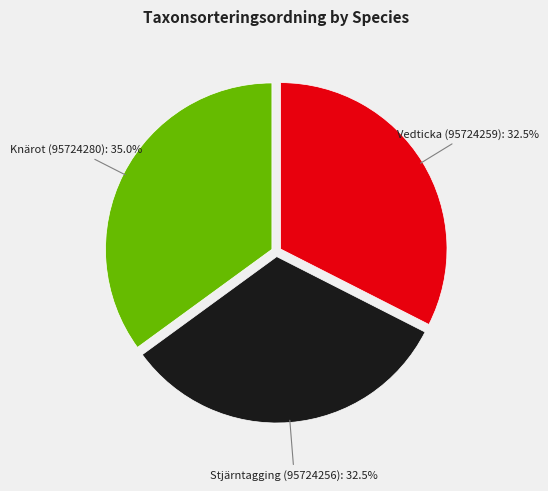

Is there any slice that represents more than half of the pie?

No